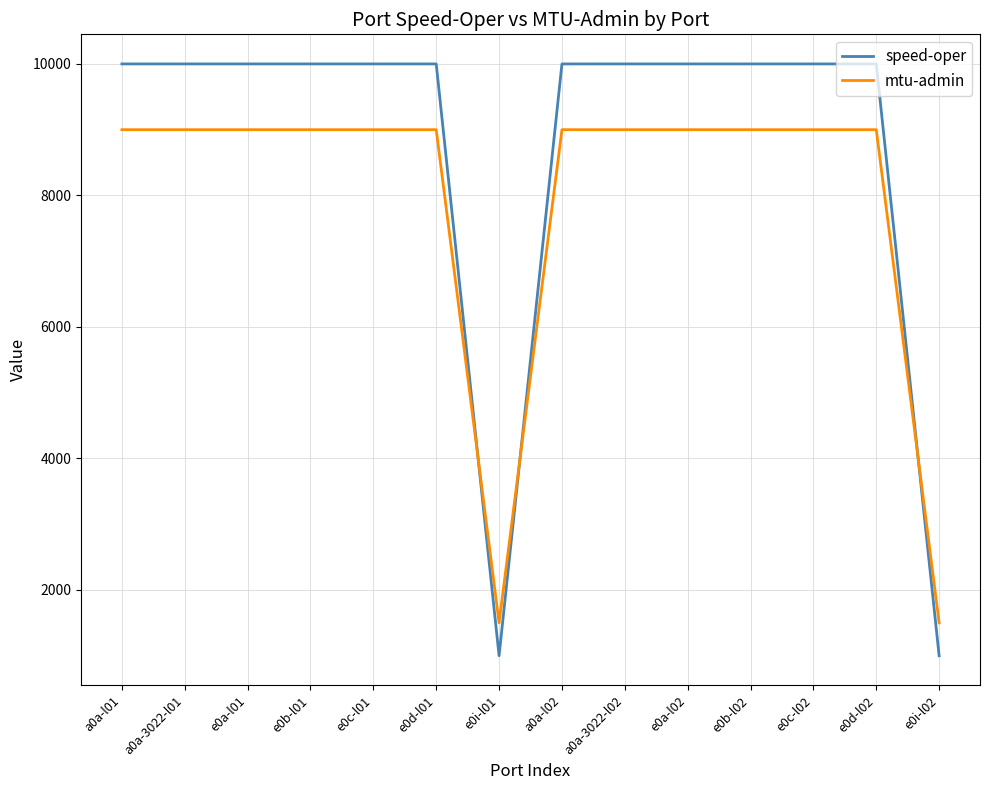

What is the minimum value shown in the chart?

1000